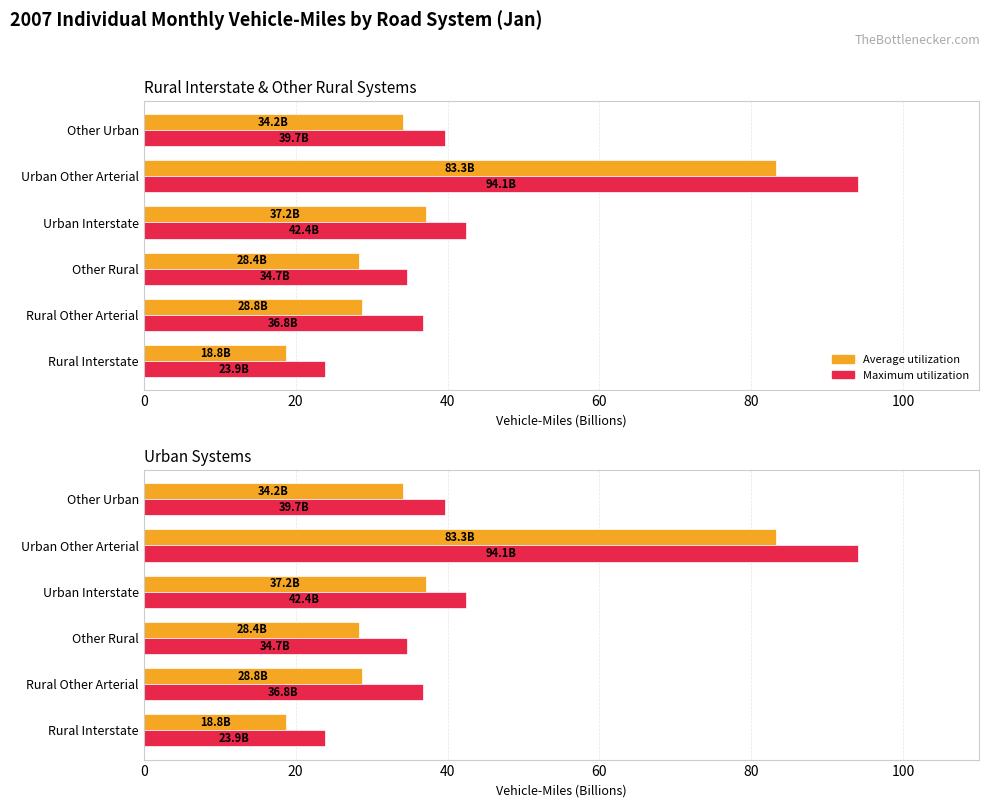

Which series has the widest spread of values?

Maximum utilization